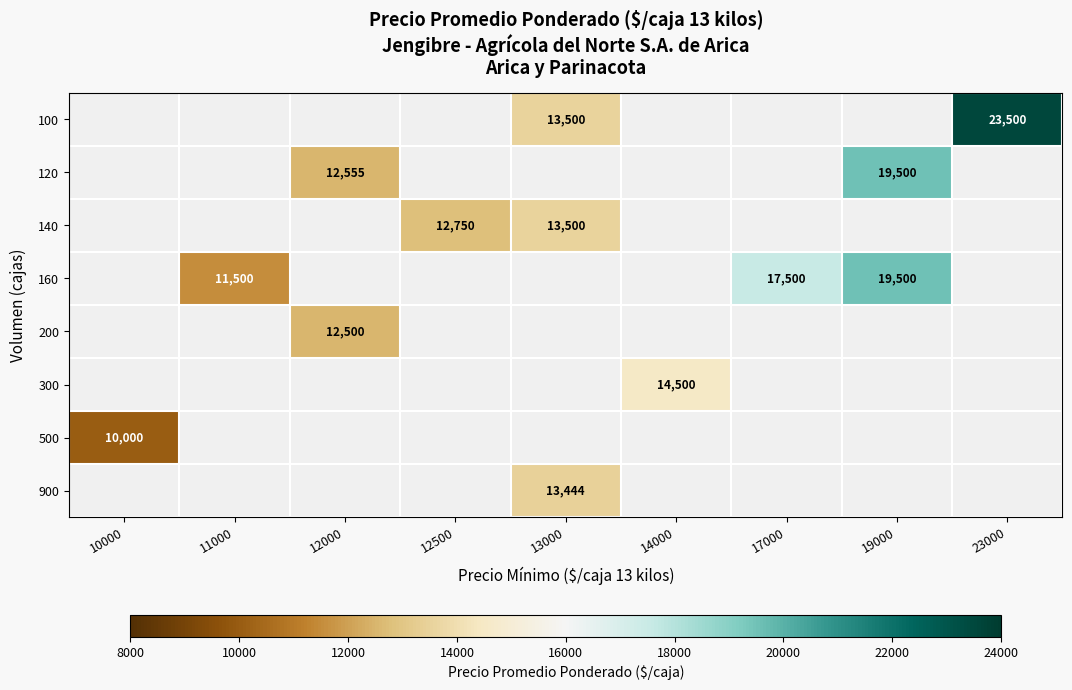

Count the number of categories in the chart.

9